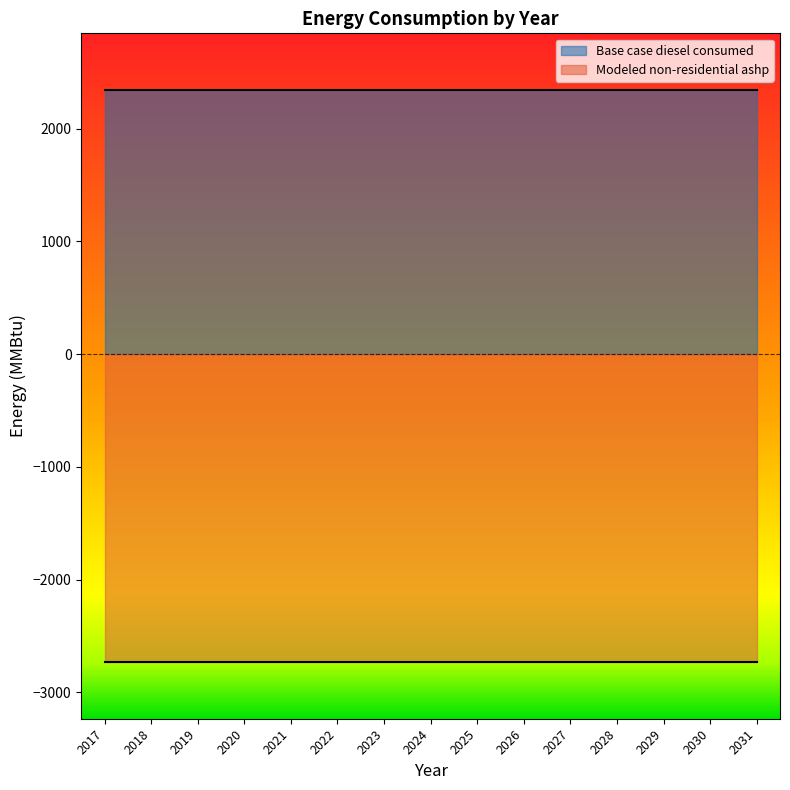

What is the sum of the Base case diesel consumed values at 2023 and 2026?

4692.4